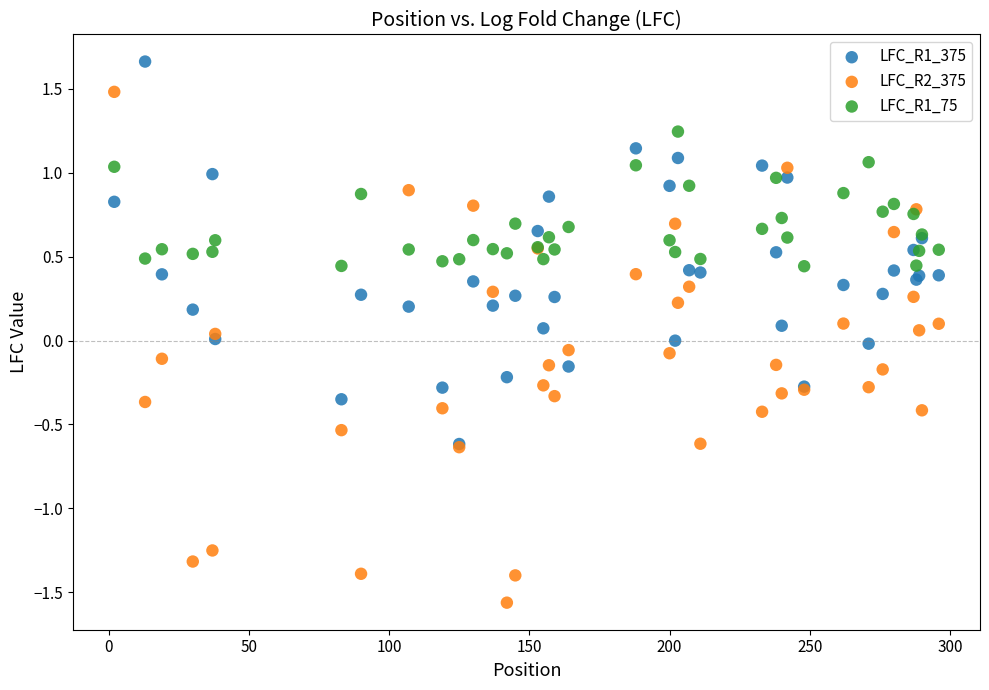

What are all the series names shown in the legend?

LFC_R1_375, LFC_R2_375, LFC_R1_75